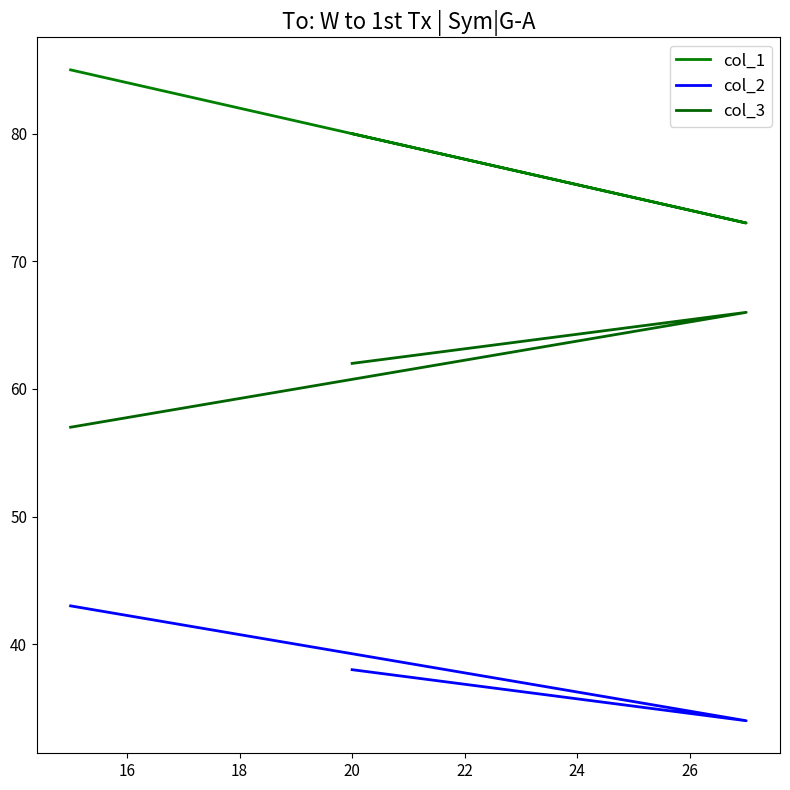

What are all the series names shown in the legend?

col_1, col_2, col_3